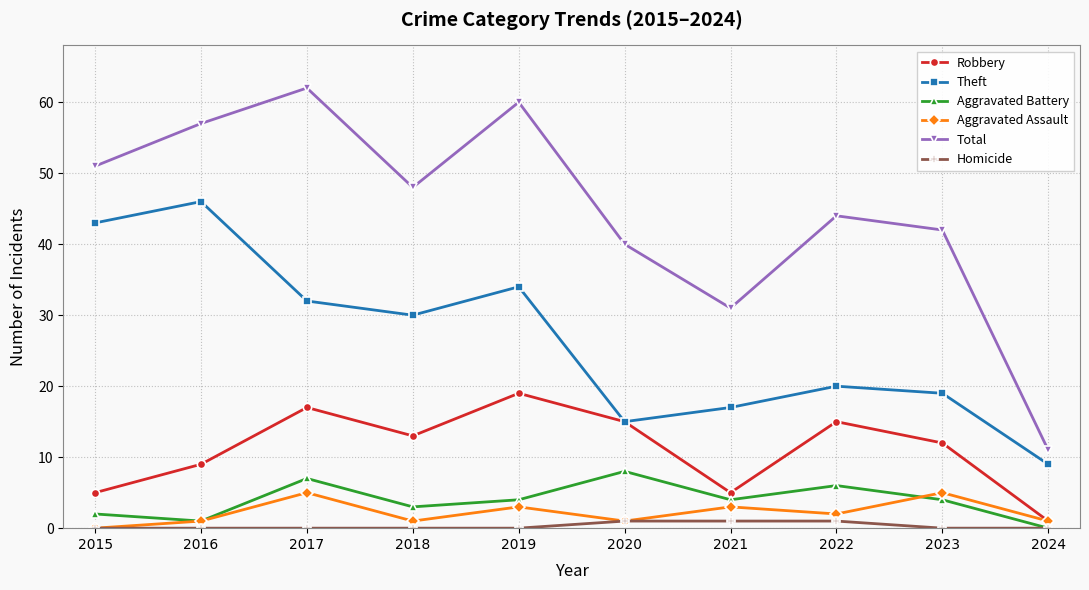

What are all the series names shown in the legend?

Robbery, Theft, Aggravated Battery, Aggravated Assault, Total, Homicide